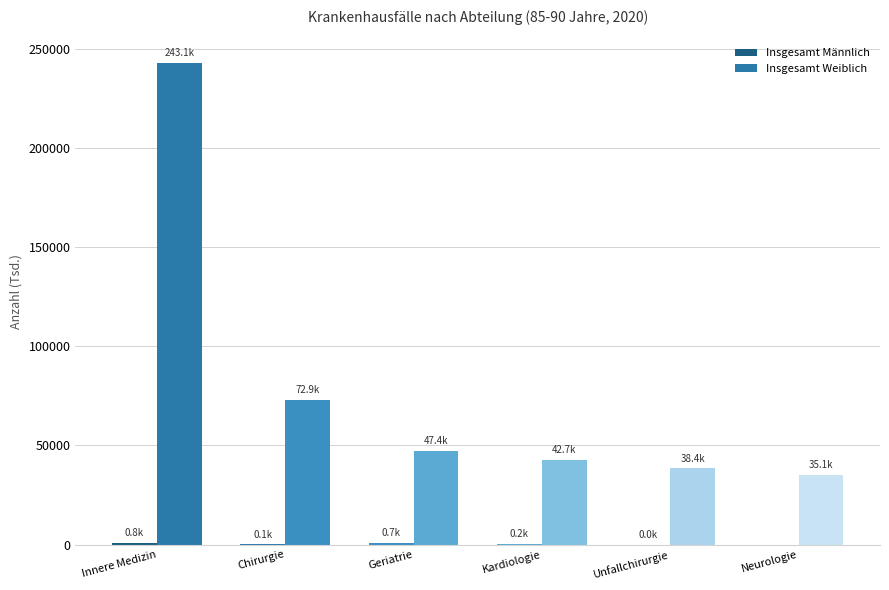

How many groups of bars are there?

6